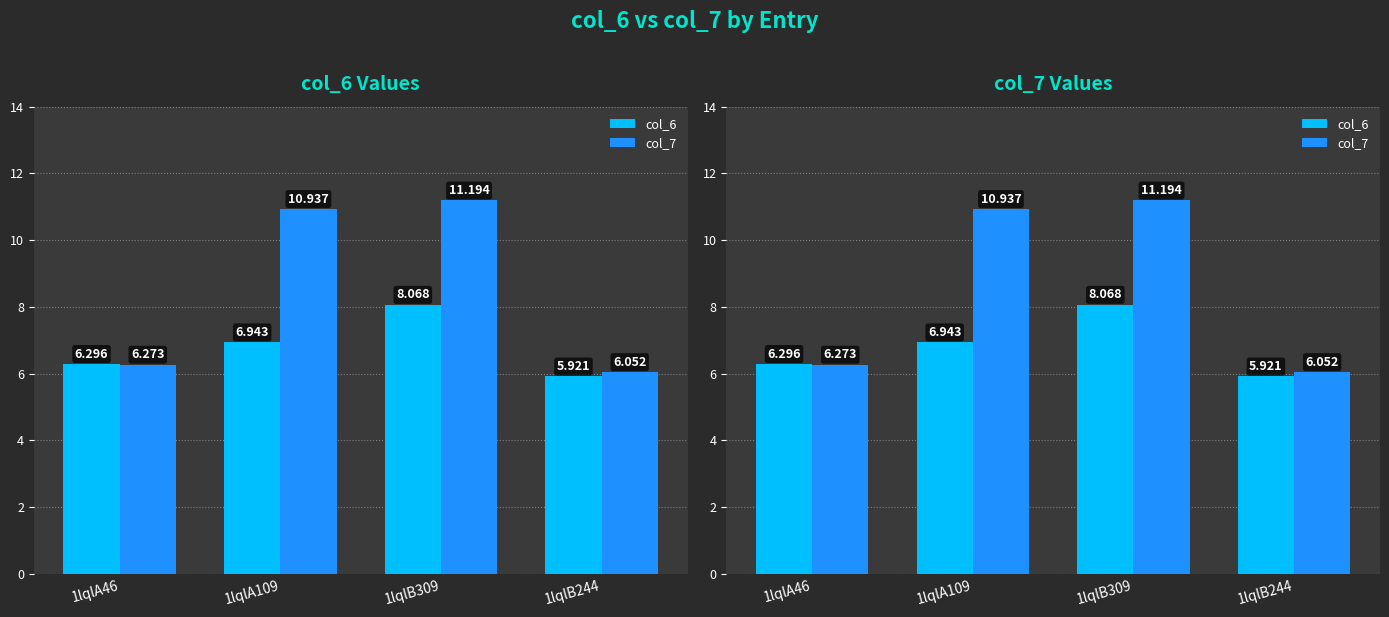

At 1lqlB244, list the series in order from largest to smallest.

col_7, col_6